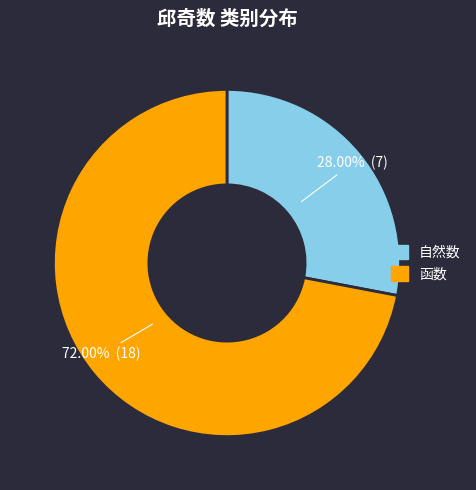

Is it true that 自然数 is 28% of the pie?

True